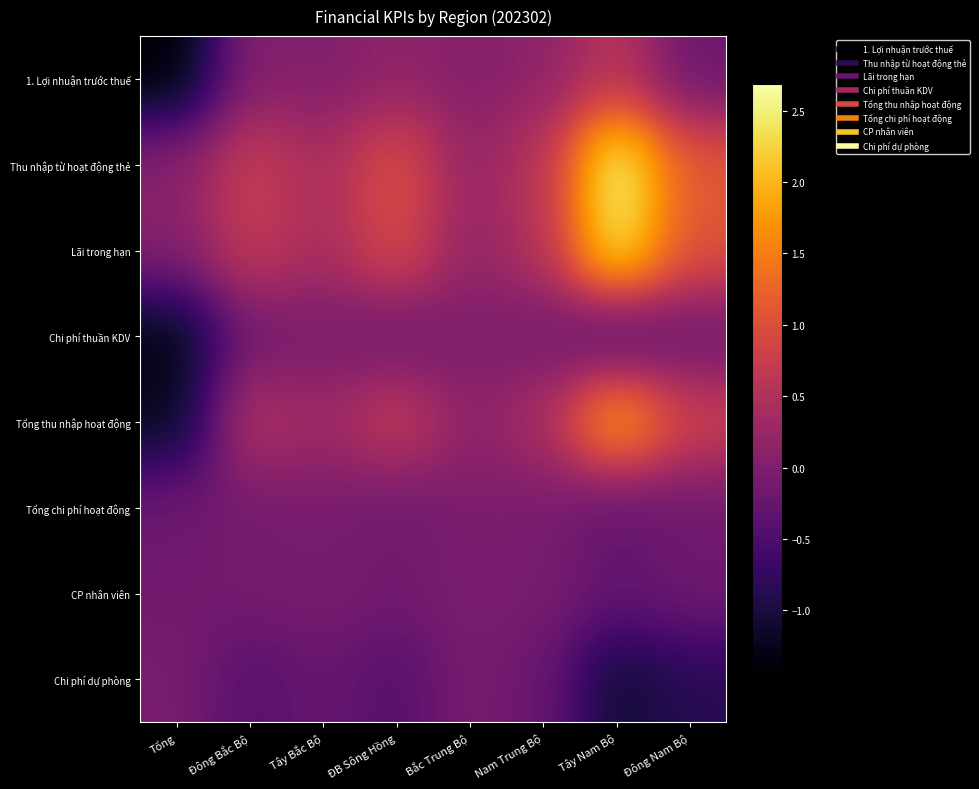

List the series in order of their peak value, highest first.

Thu nhập từ hoạt động thẻ, Lãi trong hạn, Tổng thu nhập hoạt động, 1. Lợi nhuận trước thuế, CP nhân viên, Tổng chi phí hoạt động, Chi phí thuần KDV, Chi phí dự phòng